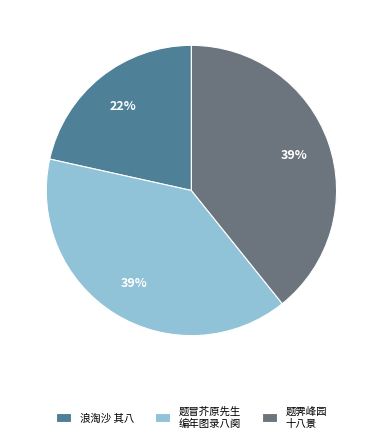

Does 题霁峰园 十八景 represent more than half of the total?

No